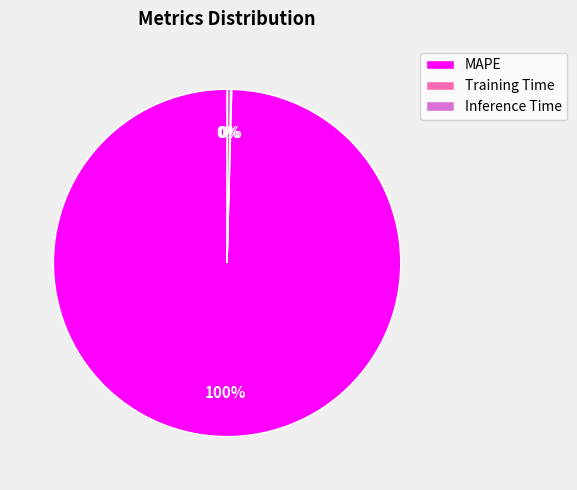

To the nearest percent, what portion does MAPE represent?

100%